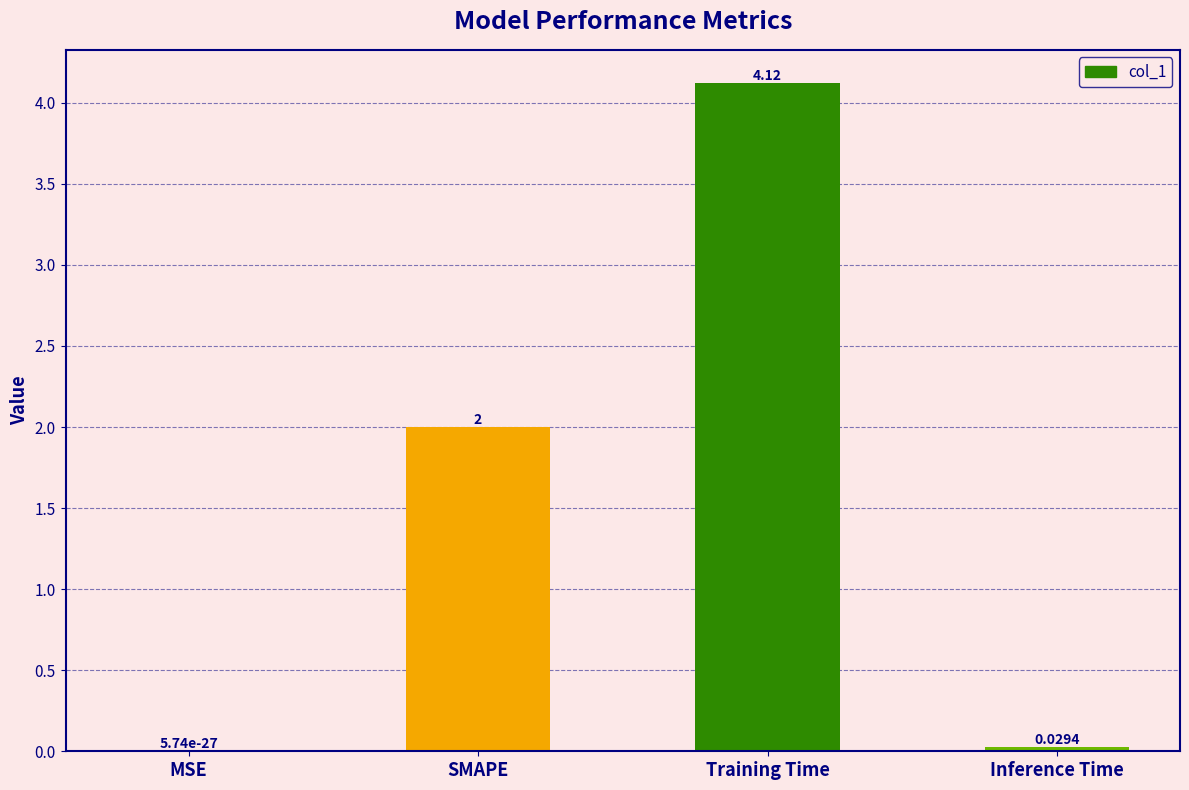

At which category does the chart reach its peak across all series?

Training Time